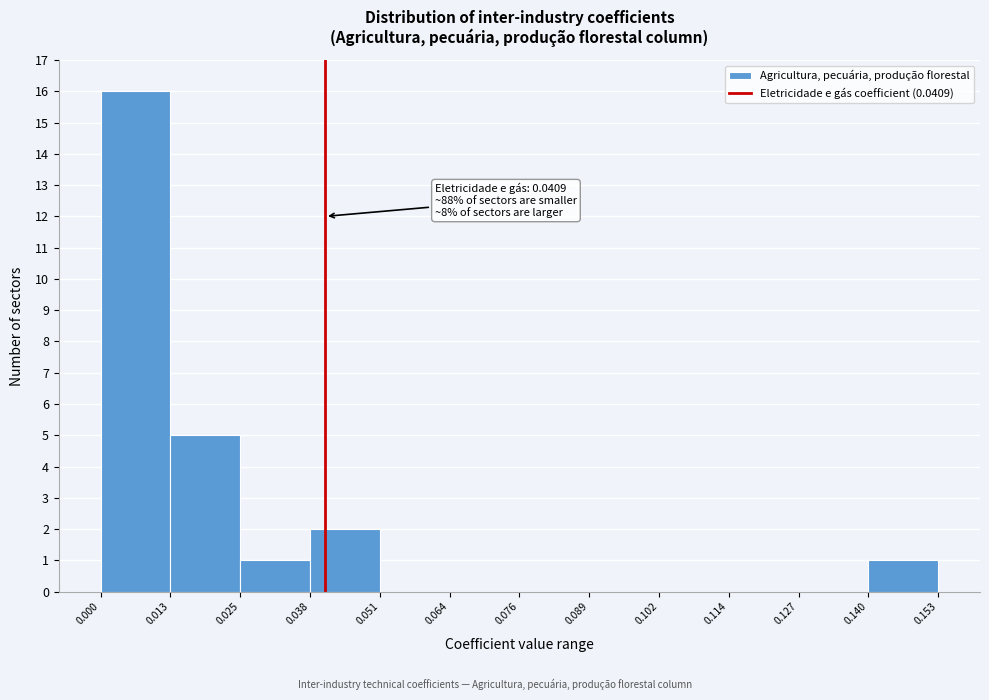

Which range on the x-axis has the tallest bar?

0.000 to 0.013